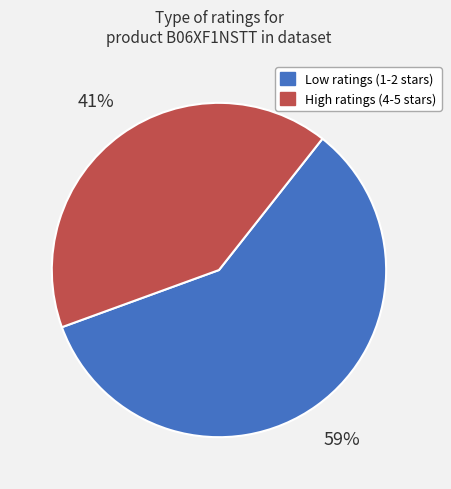

Is there a majority slice in this chart?

Yes